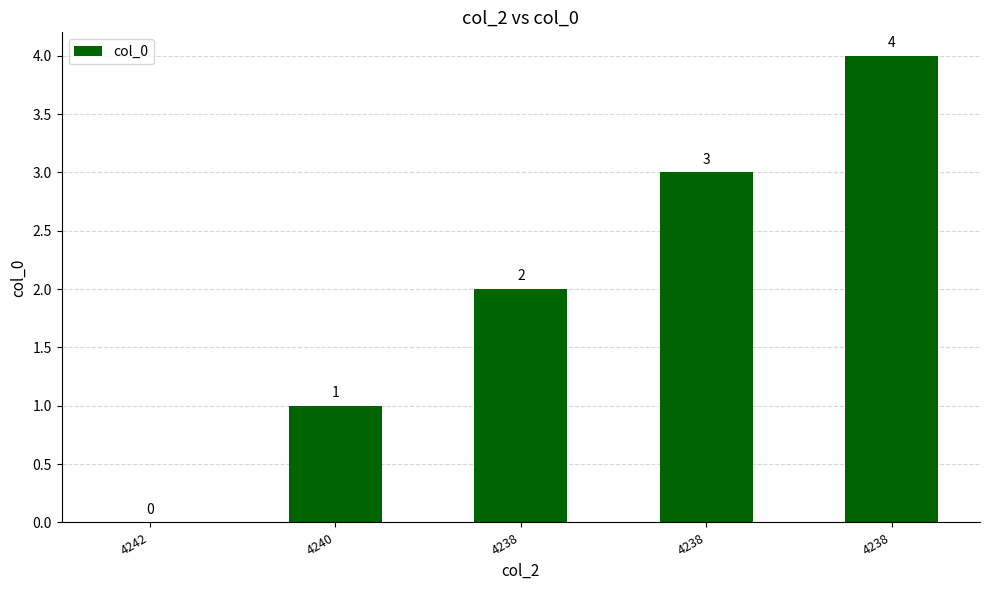

What value does the data have at 4240?

1